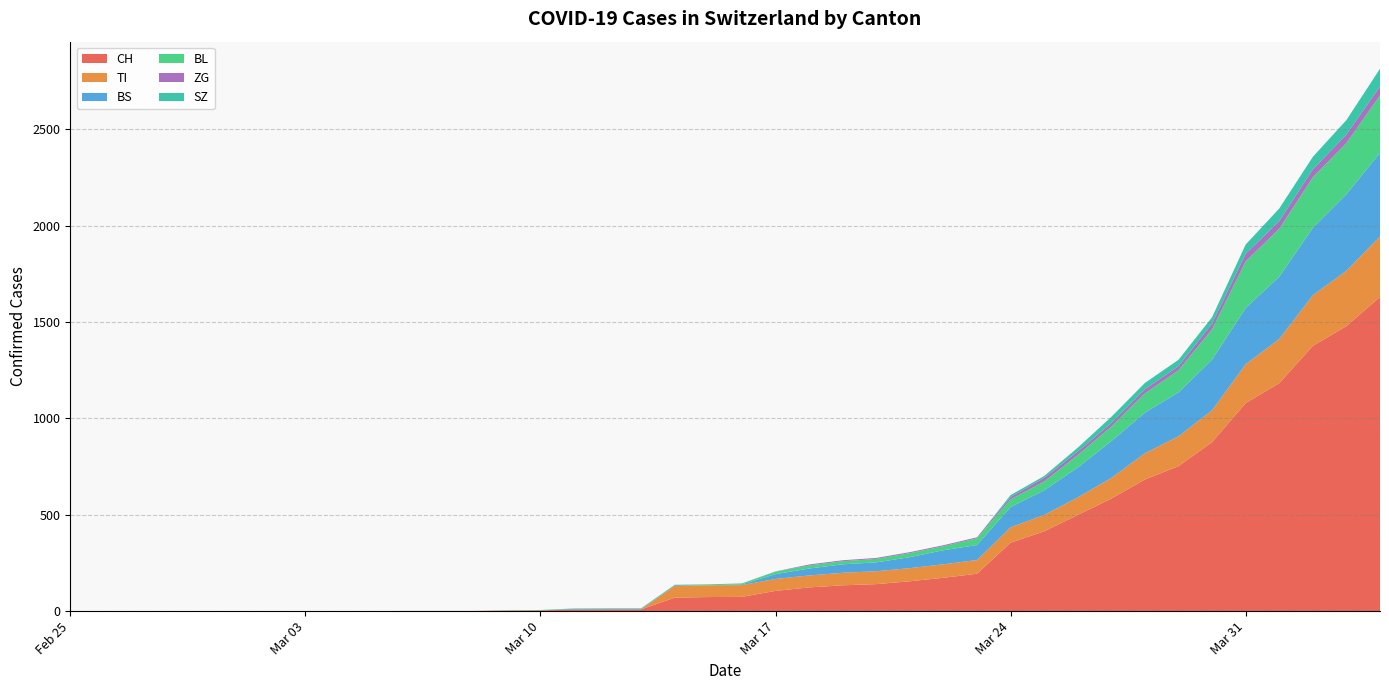

Reading left to right, extract all data points from this chart.

CH: 0	0	0	0	0	0	0	0	0	0	1	1	1	3	4	8	9	9	70	73	74	105	123	134	140	155	173	194	355	414	499	584	683	752	877	1079	1183	1376	1479	1630
TI: 0	0	0	0	0	0	0	0	0	0	0	0	0	0	0	0	0	0	61	61	61	62	62	65	67	68	70	71	80	85	91	107	136	155	165	202	229	263	287	314
BS: 0	0	0	0	0	0	0	0	0	0	0	0	0	0	0	4	4	4	4	0	4	25	36	44	46	57	73	78	105	128	155	191	211	228	263	292	323	350	397	434
BL: 0	0	0	0	0	0	0	0	0	0	0	0	0	1	2	2	2	2	2	5	5	13	16	16	18	21	21	35	40	46	65	76	100	115	158	242	249	262	266	298
ZG: 0	0	0	0	0	0	0	0	0	0	0	0	0	0	0	0	0	0	0	0	0	1	5	5	5	5	5	5	12	18	18	18	21	21	29	39	40	41	44	46
SZ: 0	0	0	0	0	0	0	0	0	0	0	0	0	0	0	0	0	0	0	0	0	0	0	0	0	0	0	0	10	10	20	32	33	33	33	48	65	65	75	92